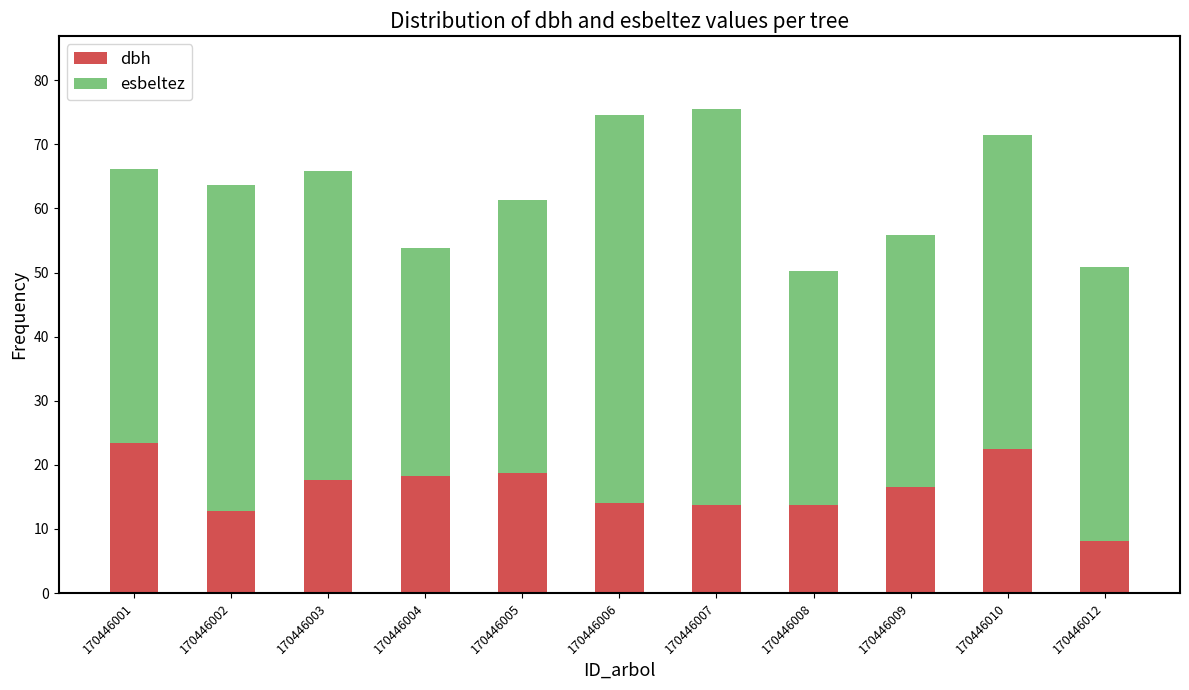

Are the bars grouped side by side (vs. stacked)?

No